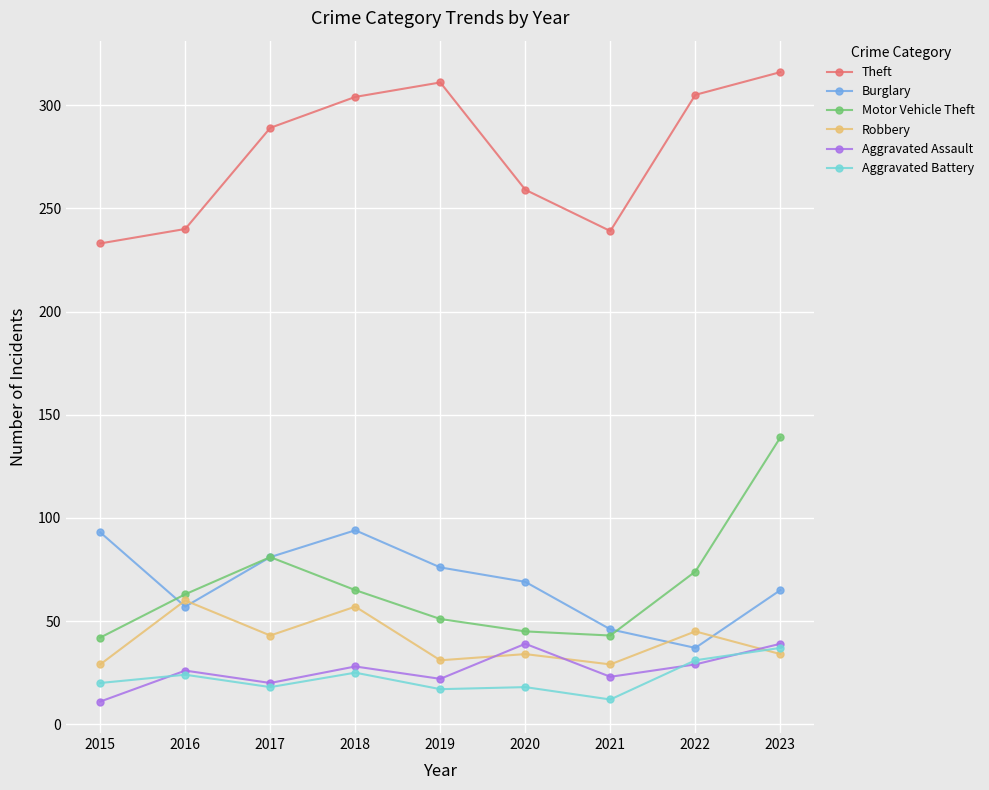

At how many categories does at least one series exceed 151?

9